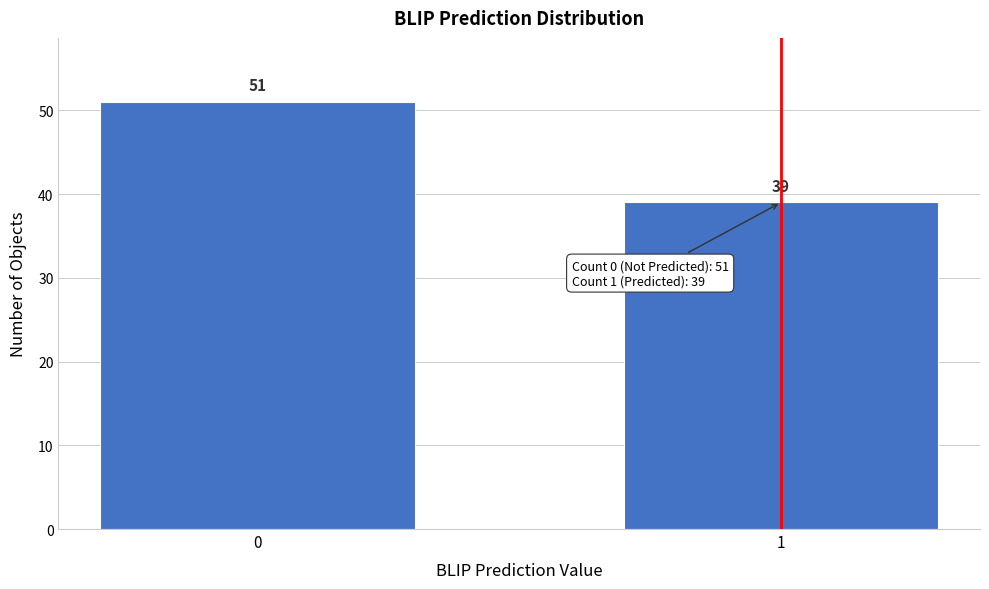

Reading left to right, extract all data points from this chart.

0=51	1=39